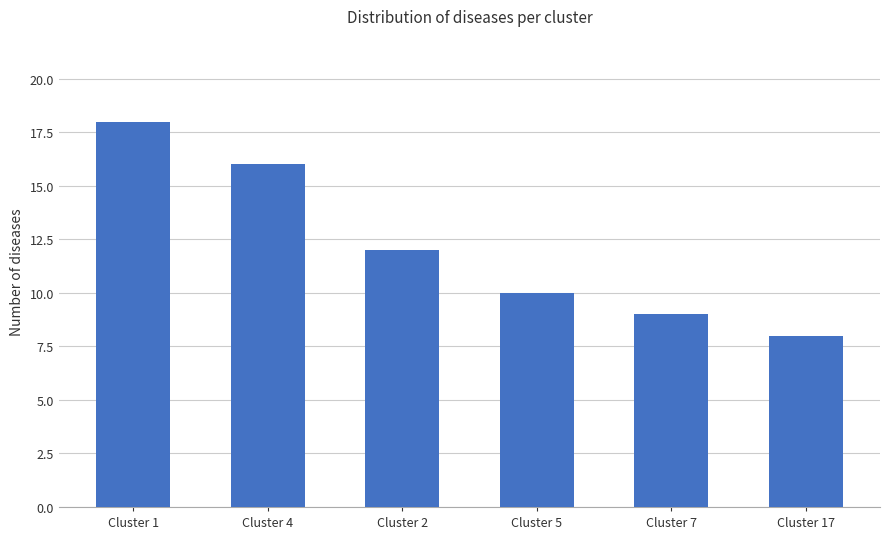

How many data points does each series have?

6